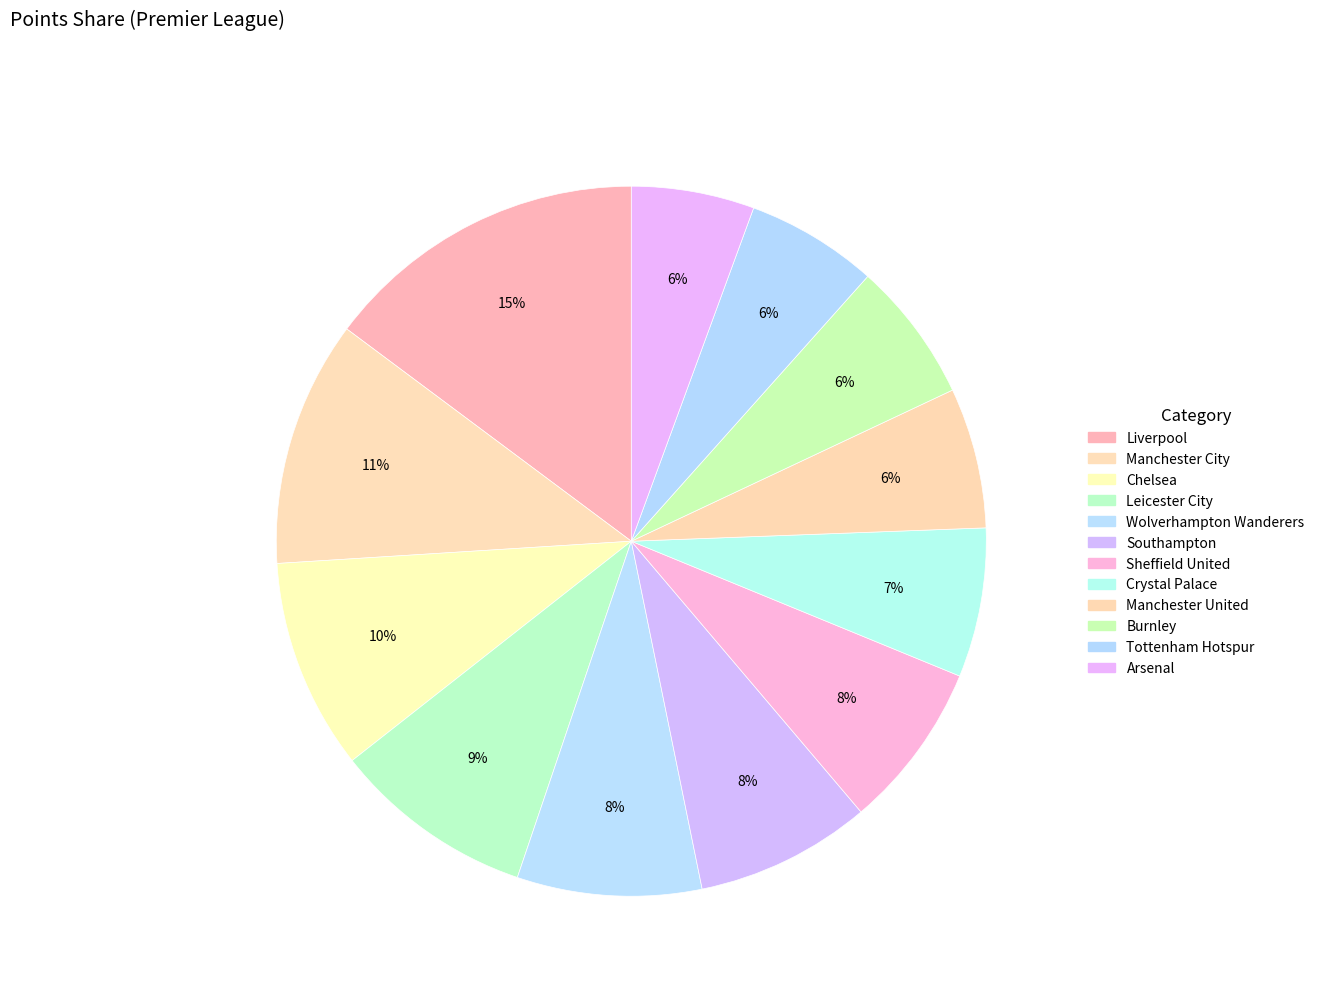

Which slice is the largest?

Liverpool